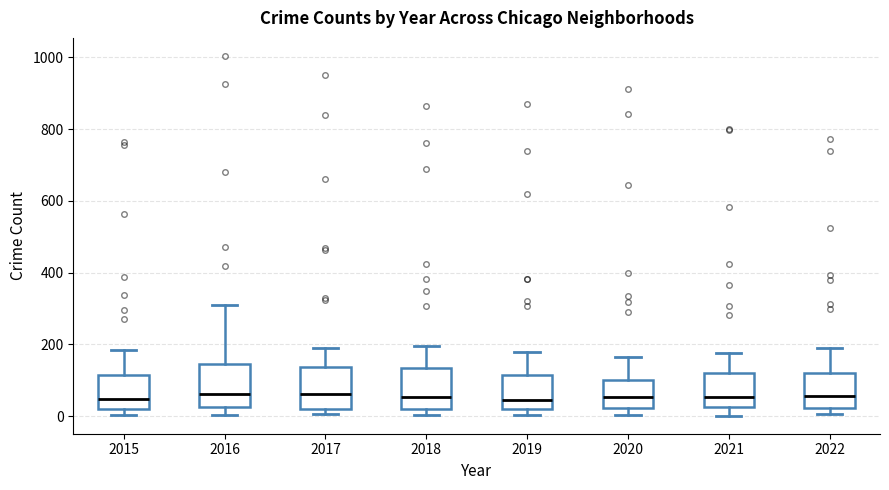

Reading left to right, read every box against the y-axis: the position of its median line, the range the box covers, and the ends of its whiskers. The values are not printed on the chart, so give them approximately, as read against the axis.

2015: median 40, box 20 to 120, whiskers 0 to 180
2016: median 60, box 20 to 140, whiskers 0 to 320
2017: median 60, box 20 to 140, whiskers 0 to 200
2018: median 60, box 20 to 140, whiskers 0 to 200
2019: median 40, box 20 to 120, whiskers 0 to 180
2020: median 60, box 20 to 100, whiskers 0 to 160
2021: median 60, box 20 to 120, whiskers 0 to 180
2022: median 60, box 20 to 120, whiskers 0 to 180